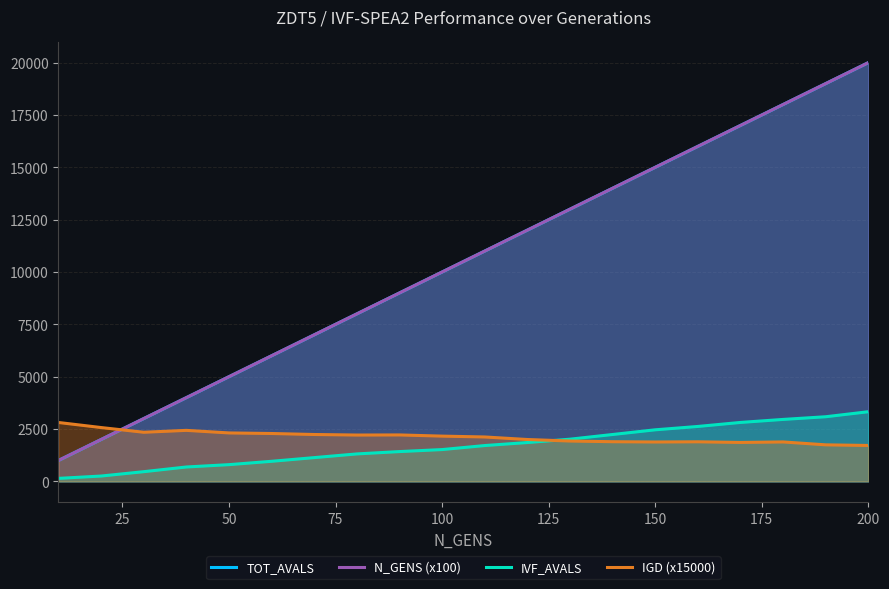

What is the lowest value of the TOT_AVALS series?

1000.0